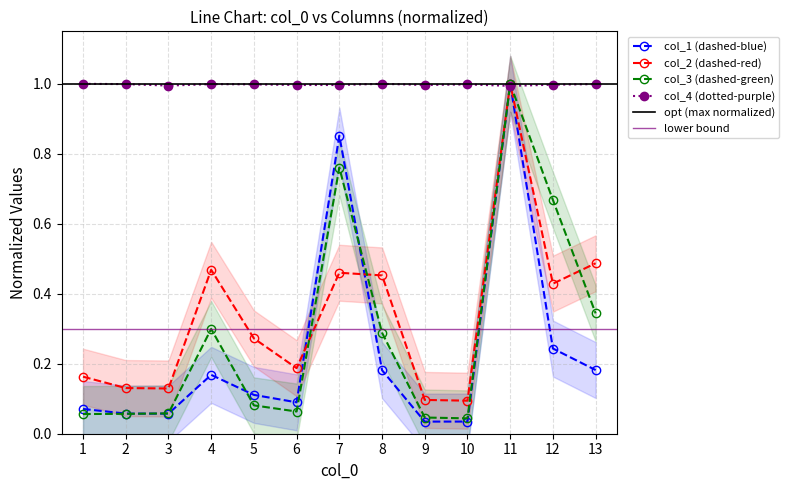

At which category is the sum across all series the highest?

11